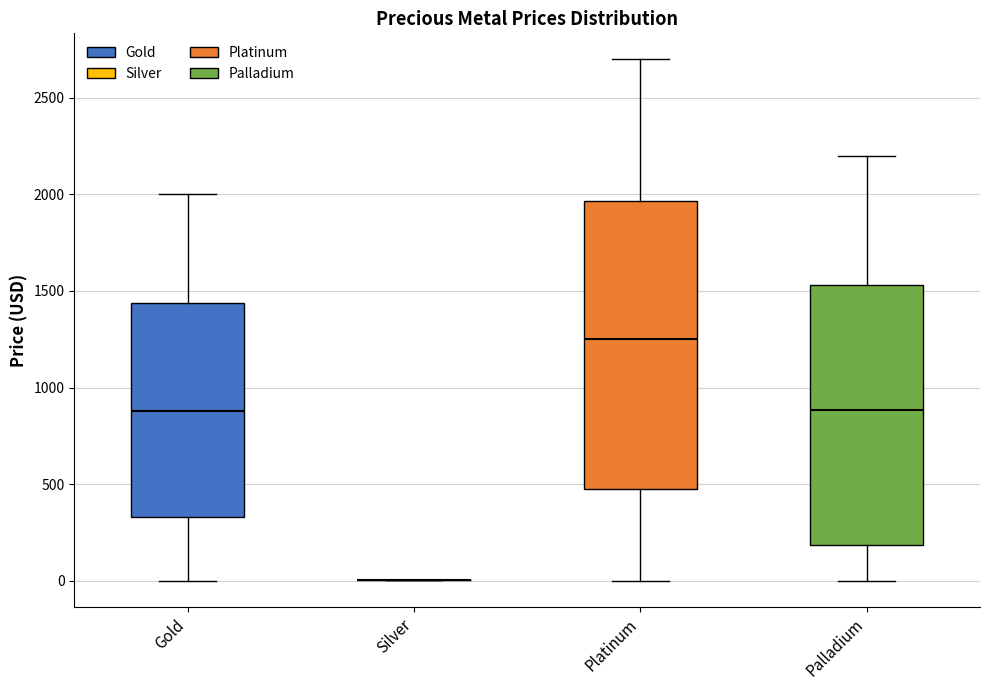

Reading left to right, transcribe this box plot: for each box, give where its median line is, the range the box spans, and where its two whiskers end, as read against the y-axis. The values are not printed on the chart, so give them approximately, as read against the axis.

Gold: median 900, box 350 to 1450, whiskers 0 to 2000
Silver: box collapsed to a line at 0, whiskers 0 to 0
Platinum: median 1250, box 450 to 1950, whiskers 0 to 2700
Palladium: median 900, box 200 to 1550, whiskers 0 to 2200